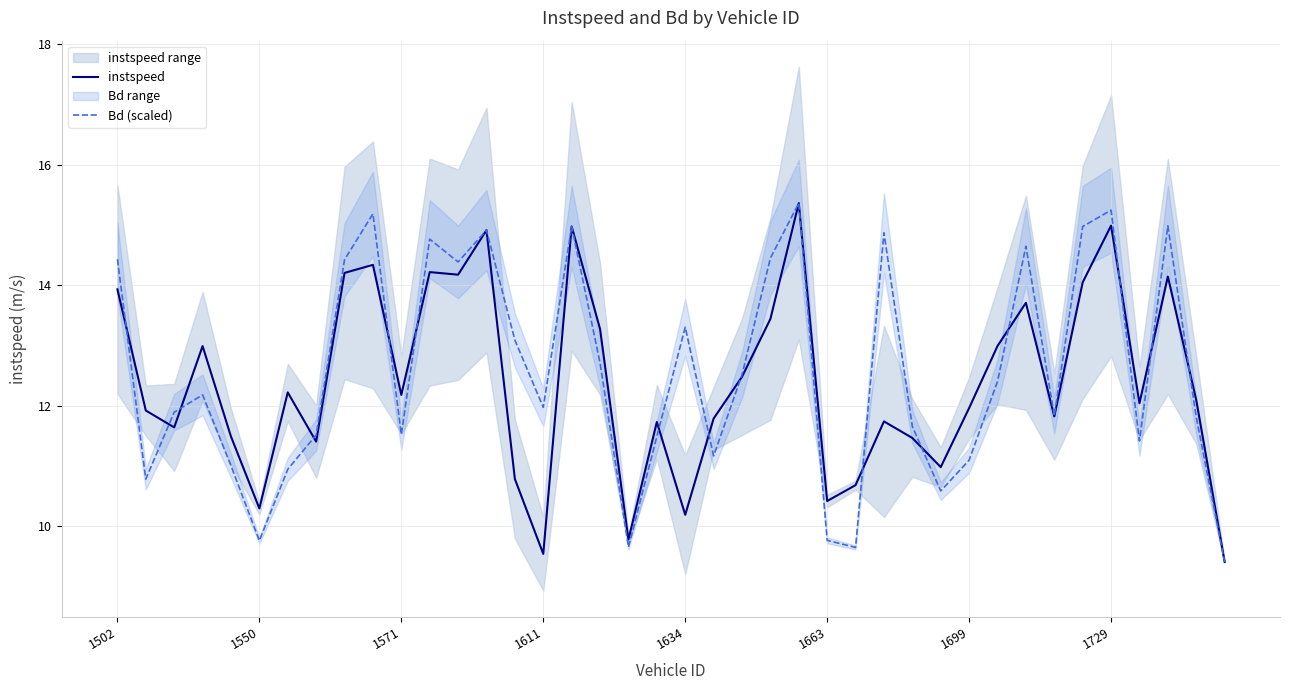

At which category does the chart reach its peak across all series?

24